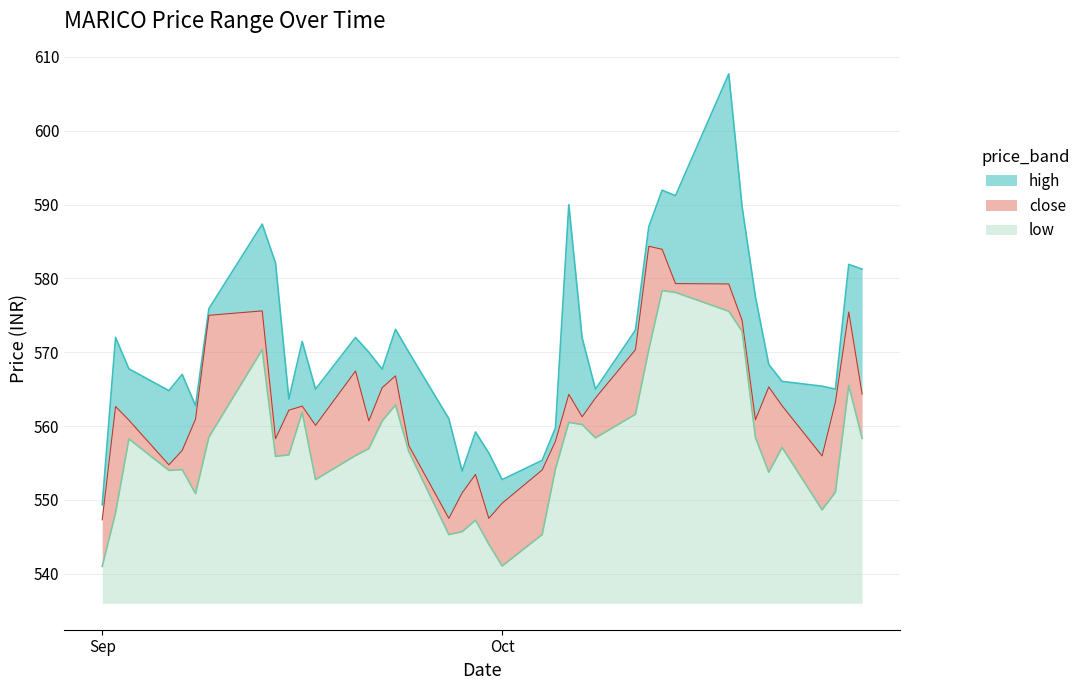

Where does the close series first go above 562?

2021-09-02